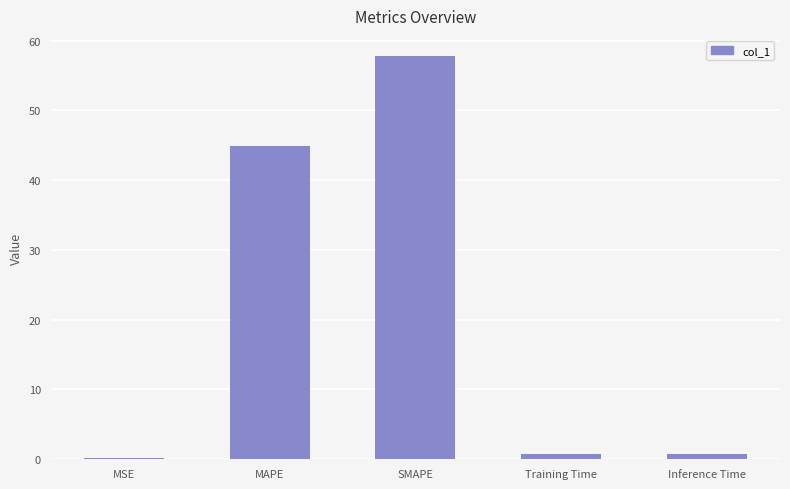

At which category does the chart reach its minimum across all series?

MSE